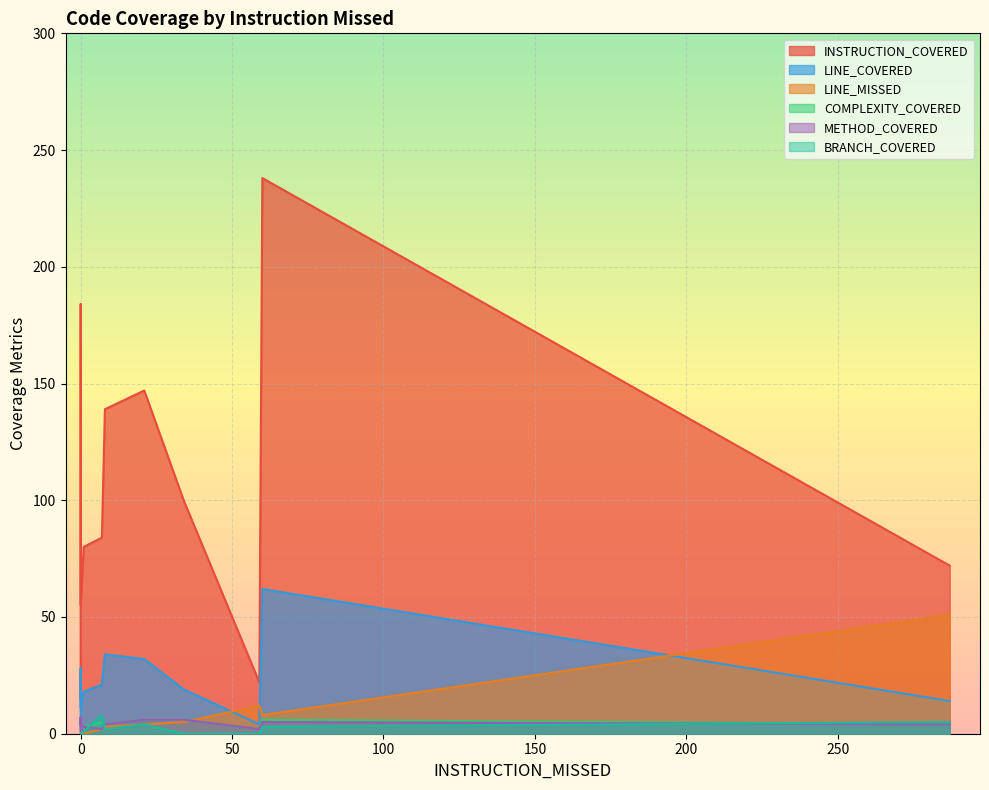

At which label does LINE_MISSED reach its peak?

287